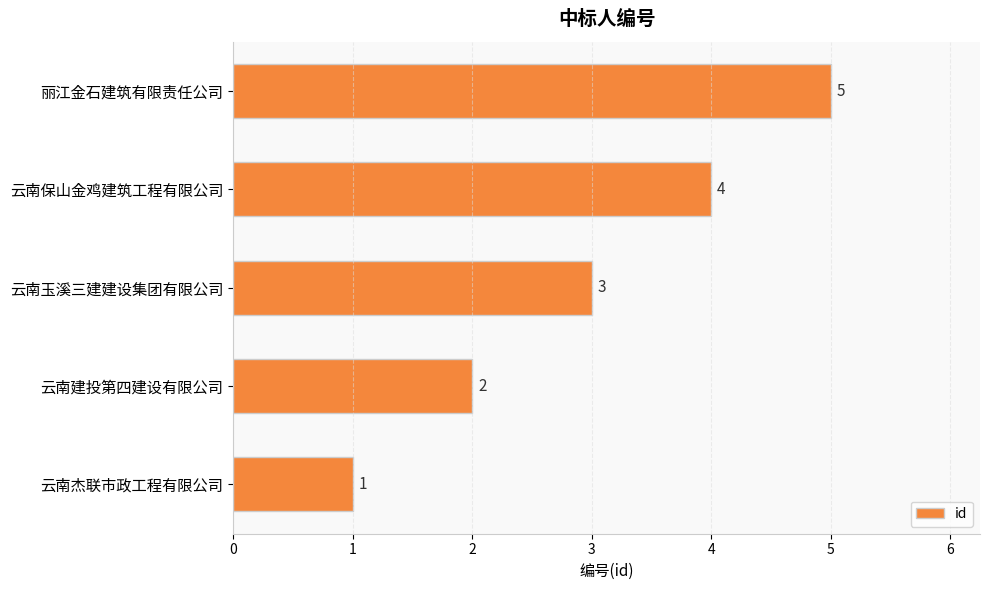

What is the difference between the maximum and minimum values?

4